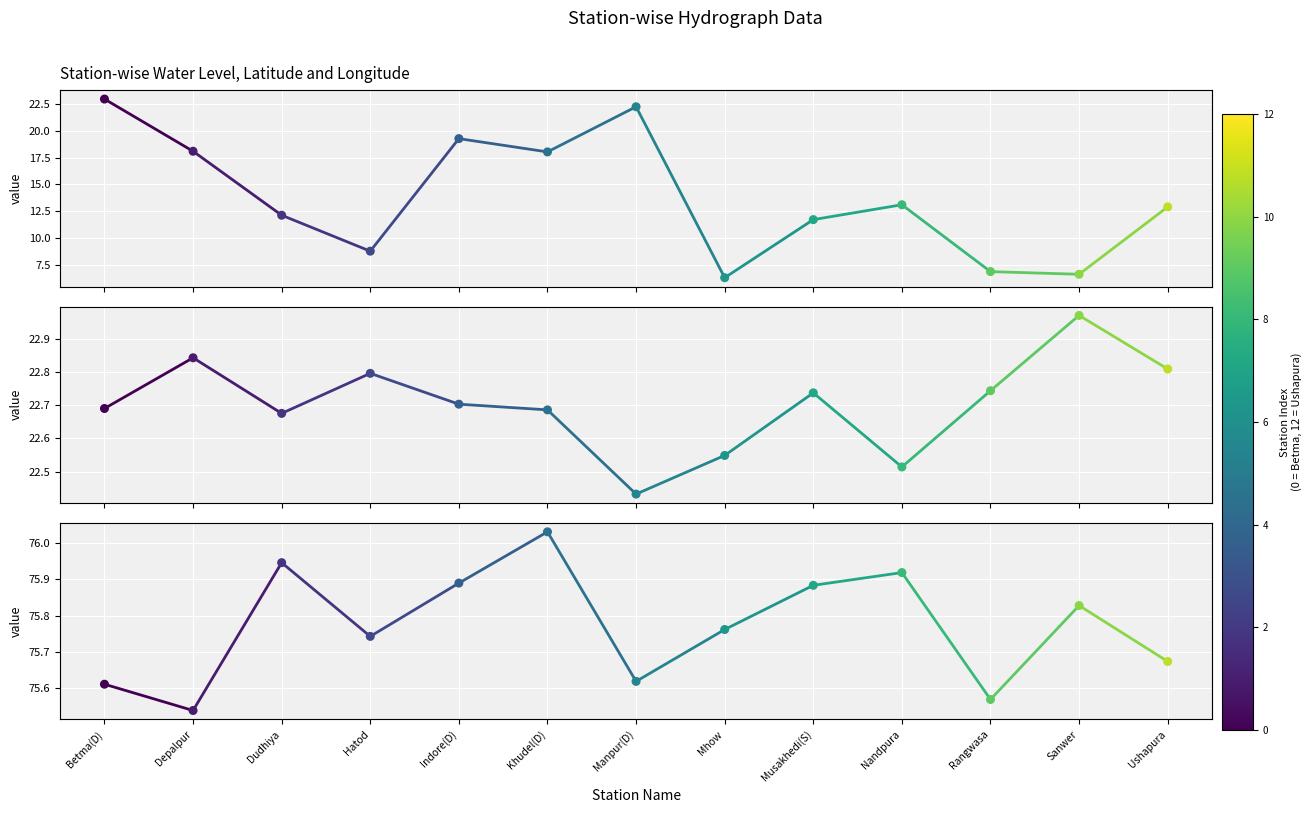

At which category is the sum across all series the highest?

Betma(D)